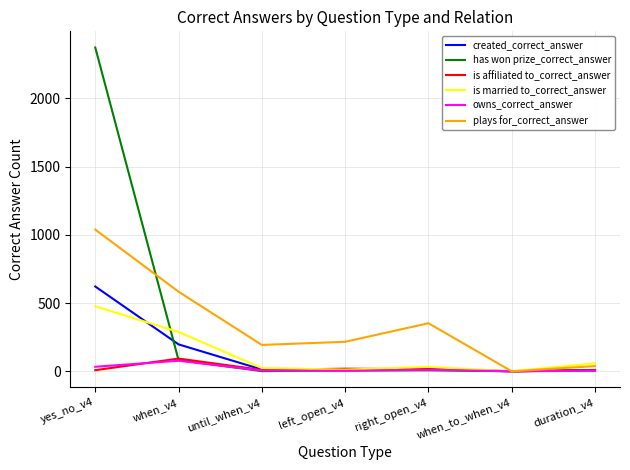

Which label corresponds to the largest value in the chart?

yes_no_v4